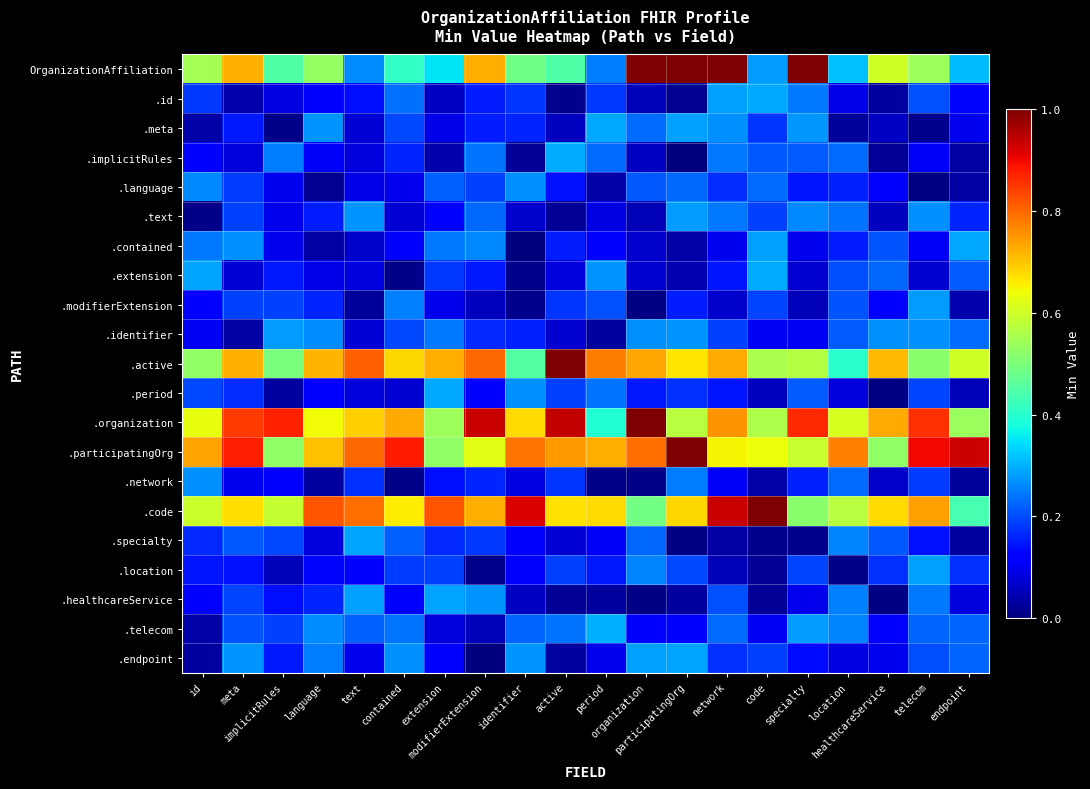

Reading right to left, what are all the values shown in this chart?

OrganizationAffiliation: endpoint=0.3	telecom=0.5	healthcareService=0.6	location=0.3	specialty=1.0	code=0.3	network=1.0	participatingOrg=1.0	organization=1.0	period=0.2	active=0.4	identifier=0.5	modifierExtension=0.7	extension=0.3	contained=0.4	text=0.3	language=0.5	implicitRules=0.4	meta=0.7	id=0.5
.id: endpoint=0.1	telecom=0.2	healthcareService=0.0	location=0.1	specialty=0.2	code=0.3	network=0.3	participatingOrg=0.0	organization=0.1	period=0.2	active=0.0	identifier=0.2	modifierExtension=0.2	extension=0.1	contained=0.2	text=0.1	language=0.1	implicitRules=0.1	meta=0.0	id=0.2
.meta: endpoint=0.1	telecom=0.0	healthcareService=0.1	location=0.0	specialty=0.3	code=0.2	network=0.3	participatingOrg=0.3	organization=0.2	period=0.3	active=0.1	identifier=0.2	modifierExtension=0.2	extension=0.1	contained=0.2	text=0.1	language=0.3	implicitRules=0.0	meta=0.1	id=0.0
.implicitRules: endpoint=0.0	telecom=0.1	healthcareService=0.0	location=0.2	specialty=0.2	code=0.2	network=0.2	participatingOrg=0.0	organization=0.1	period=0.2	active=0.3	identifier=0.0	modifierExtension=0.2	extension=0.0	contained=0.2	text=0.1	language=0.1	implicitRules=0.2	meta=0.1	id=0.1
.language: endpoint=0.0	telecom=0.0	healthcareService=0.1	location=0.2	specialty=0.1	code=0.2	network=0.2	participatingOrg=0.2	organization=0.2	period=0.0	active=0.1	identifier=0.3	modifierExtension=0.2	extension=0.2	contained=0.1	text=0.1	language=0.0	implicitRules=0.1	meta=0.2	id=0.3
.text: endpoint=0.2	telecom=0.3	healthcareService=0.1	location=0.2	specialty=0.3	code=0.2	network=0.2	participatingOrg=0.3	organization=0.0	period=0.1	active=0.0	identifier=0.1	modifierExtension=0.2	extension=0.1	contained=0.1	text=0.3	language=0.2	implicitRules=0.1	meta=0.2	id=0.0
.contained: endpoint=0.3	telecom=0.1	healthcareService=0.2	location=0.2	specialty=0.1	code=0.3	network=0.1	participatingOrg=0.0	organization=0.1	period=0.1	active=0.2	identifier=0.0	modifierExtension=0.3	extension=0.2	contained=0.1	text=0.1	language=0.0	implicitRules=0.1	meta=0.3	id=0.2
.extension: endpoint=0.2	telecom=0.1	healthcareService=0.2	location=0.2	specialty=0.1	code=0.3	network=0.1	participatingOrg=0.0	organization=0.1	period=0.3	active=0.1	identifier=0.0	modifierExtension=0.2	extension=0.2	contained=0.0	text=0.1	language=0.1	implicitRules=0.1	meta=0.1	id=0.3
.modifierExtension: endpoint=0.0	telecom=0.3	healthcareService=0.1	location=0.2	specialty=0.1	code=0.2	network=0.1	participatingOrg=0.2	organization=0.0	period=0.2	active=0.2	identifier=0.0	modifierExtension=0.1	extension=0.1	contained=0.3	text=0.0	language=0.2	implicitRules=0.2	meta=0.2	id=0.1
.identifier: endpoint=0.2	telecom=0.3	healthcareService=0.3	location=0.2	specialty=0.1	code=0.1	network=0.2	participatingOrg=0.3	organization=0.3	period=0.0	active=0.1	identifier=0.2	modifierExtension=0.2	extension=0.2	contained=0.2	text=0.1	language=0.3	implicitRules=0.3	meta=0.0	id=0.1
.active: endpoint=0.6	telecom=0.5	healthcareService=0.7	location=0.4	specialty=0.6	code=0.6	network=0.7	participatingOrg=0.7	organization=0.7	period=0.8	active=1.0	identifier=0.5	modifierExtension=0.8	extension=0.7	contained=0.7	text=0.8	language=0.7	implicitRules=0.5	meta=0.7	id=0.5
.period: endpoint=0.1	telecom=0.2	healthcareService=0.0	location=0.1	specialty=0.2	code=0.1	network=0.1	participatingOrg=0.2	organization=0.2	period=0.2	active=0.2	identifier=0.3	modifierExtension=0.1	extension=0.3	contained=0.1	text=0.1	language=0.1	implicitRules=0.0	meta=0.2	id=0.2
.organization: endpoint=0.5	telecom=0.9	healthcareService=0.7	location=0.6	specialty=0.9	code=0.6	network=0.8	participatingOrg=0.6	organization=1.0	period=0.4	active=0.9	identifier=0.7	modifierExtension=0.9	extension=0.5	contained=0.7	text=0.7	language=0.6	implicitRules=0.9	meta=0.8	id=0.6
.participatingOrg: endpoint=0.9	telecom=0.9	healthcareService=0.5	location=0.8	specialty=0.6	code=0.6	network=0.6	participatingOrg=1.0	organization=0.8	period=0.7	active=0.7	identifier=0.8	modifierExtension=0.6	extension=0.5	contained=0.9	text=0.8	language=0.7	implicitRules=0.5	meta=0.9	id=0.7
.network: endpoint=0.0	telecom=0.2	healthcareService=0.1	location=0.2	specialty=0.2	code=0.0	network=0.1	participatingOrg=0.2	organization=0.0	period=0.0	active=0.2	identifier=0.1	modifierExtension=0.2	extension=0.1	contained=0.0	text=0.2	language=0.0	implicitRules=0.1	meta=0.1	id=0.3
.code: endpoint=0.4	telecom=0.7	healthcareService=0.7	location=0.6	specialty=0.5	code=1.0	network=0.9	participatingOrg=0.7	organization=0.5	period=0.7	active=0.7	identifier=0.9	modifierExtension=0.7	extension=0.8	contained=0.7	text=0.8	language=0.8	implicitRules=0.6	meta=0.7	id=0.6
.specialty: endpoint=0.0	telecom=0.1	healthcareService=0.2	location=0.3	specialty=0.0	code=0.0	network=0.0	participatingOrg=0.0	organization=0.2	period=0.1	active=0.1	identifier=0.1	modifierExtension=0.2	extension=0.2	contained=0.2	text=0.3	language=0.1	implicitRules=0.2	meta=0.2	id=0.2
.location: endpoint=0.2	telecom=0.3	healthcareService=0.2	location=0.0	specialty=0.2	code=0.0	network=0.0	participatingOrg=0.2	organization=0.3	period=0.2	active=0.2	identifier=0.1	modifierExtension=0.0	extension=0.2	contained=0.2	text=0.1	language=0.1	implicitRules=0.1	meta=0.1	id=0.1
.healthcareService: endpoint=0.1	telecom=0.2	healthcareService=0.0	location=0.3	specialty=0.1	code=0.0	network=0.2	participatingOrg=0.0	organization=0.0	period=0.0	active=0.0	identifier=0.1	modifierExtension=0.3	extension=0.3	contained=0.1	text=0.3	language=0.2	implicitRules=0.1	meta=0.2	id=0.1
.telecom: endpoint=0.2	telecom=0.2	healthcareService=0.1	location=0.3	specialty=0.3	code=0.1	network=0.2	participatingOrg=0.1	organization=0.1	period=0.3	active=0.2	identifier=0.2	modifierExtension=0.1	extension=0.1	contained=0.2	text=0.2	language=0.3	implicitRules=0.2	meta=0.2	id=0.0
.endpoint: endpoint=0.2	telecom=0.2	healthcareService=0.1	location=0.1	specialty=0.1	code=0.2	network=0.2	participatingOrg=0.3	organization=0.3	period=0.1	active=0.0	identifier=0.3	modifierExtension=0.0	extension=0.1	contained=0.3	text=0.1	language=0.2	implicitRules=0.2	meta=0.3	id=0.0